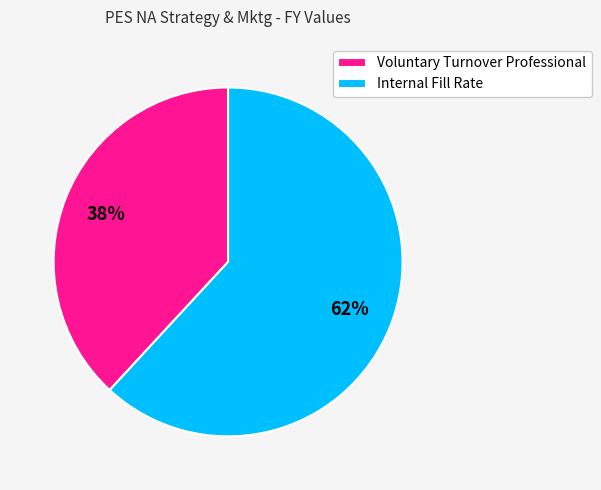

Between Internal Fill Rate and Voluntary Turnover Professional, which is larger?

Internal Fill Rate